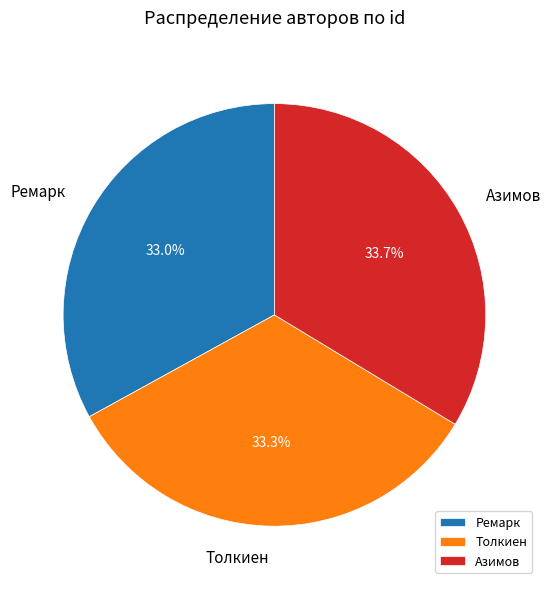

Is it true that Ремарк is 45% of the pie?

False